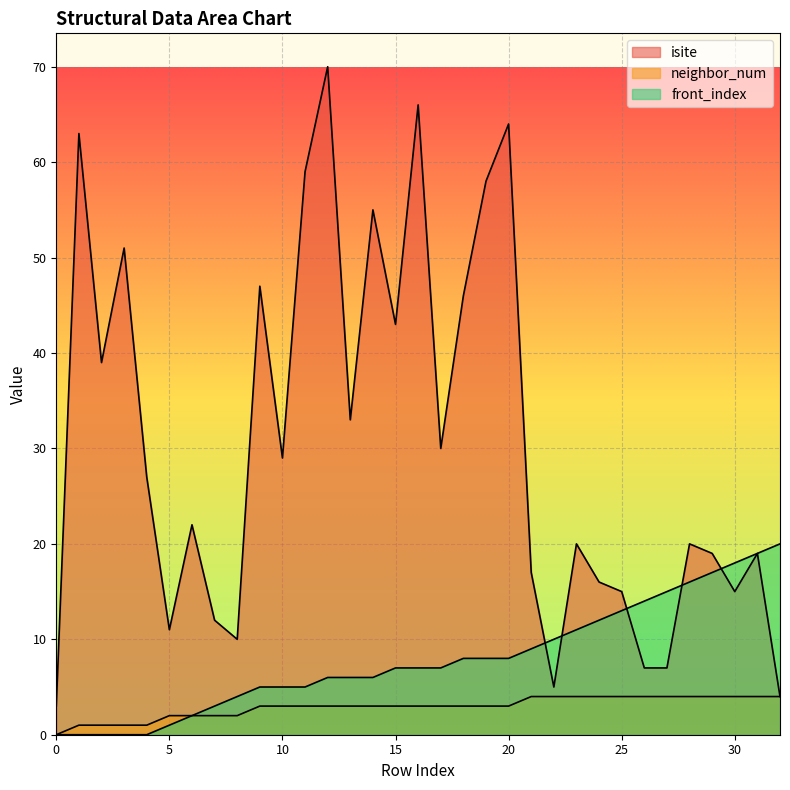

How many lines are shown in the chart?

3